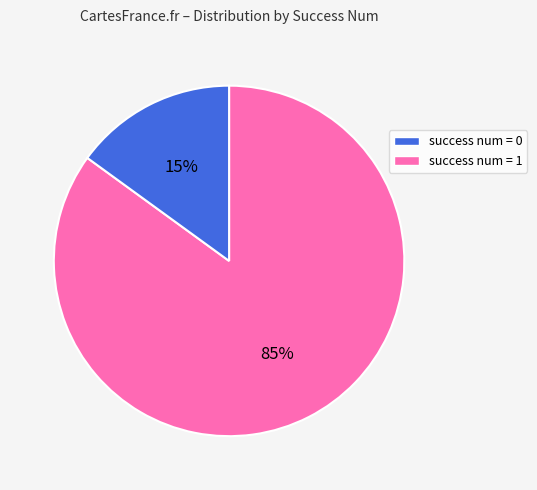

Rank the categories by value from highest to lowest.

success num = 0, success num = 1